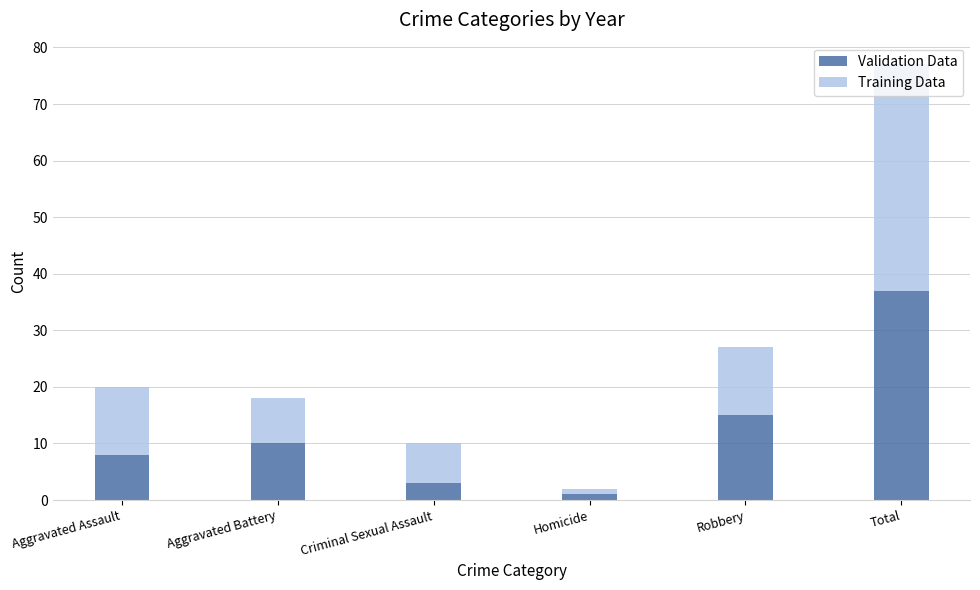

What is the total value across all series at Total?

77